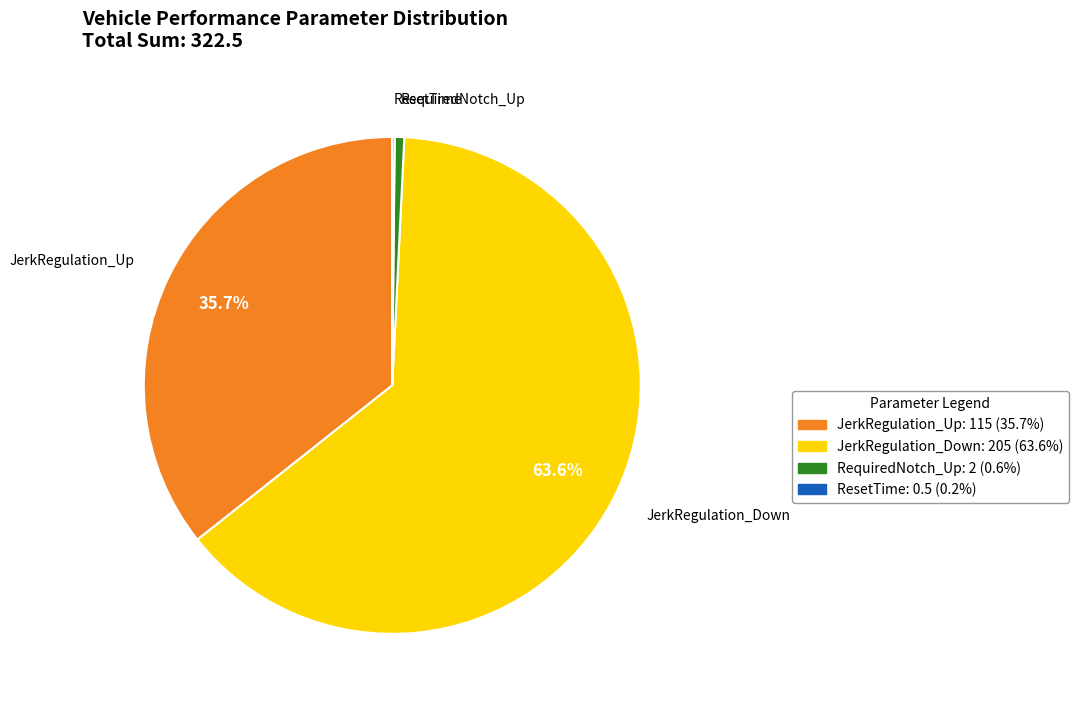

Approximately how many times larger is the value at JerkRegulation_Down compared to RequiredNotch_Up?

102.5